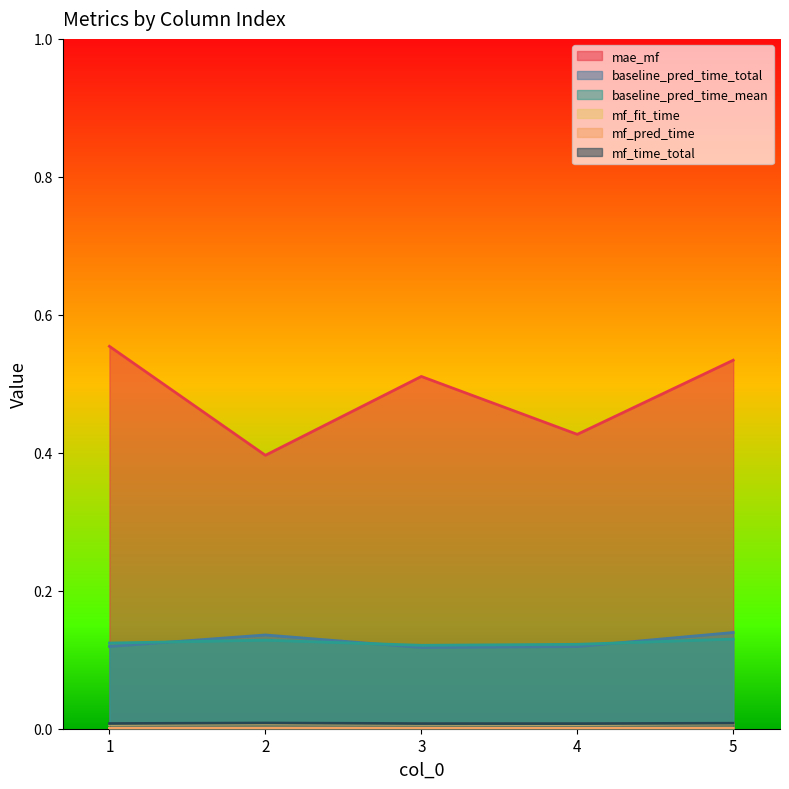

How many lines are shown in the chart?

6